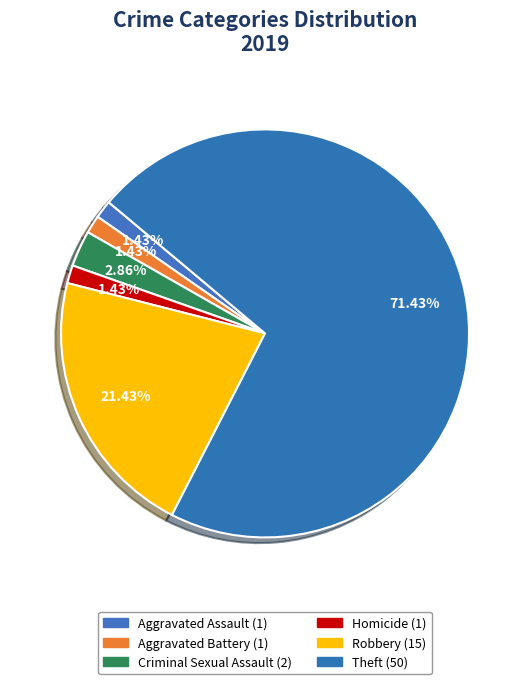

Is Aggravated Assault the majority of the pie?

No